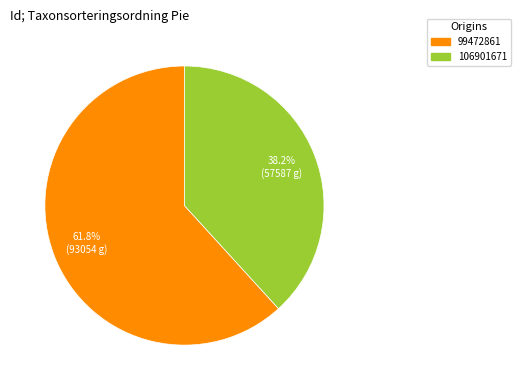

Combined, what portion of the pie is 99472861 and 106901671?

100.0%